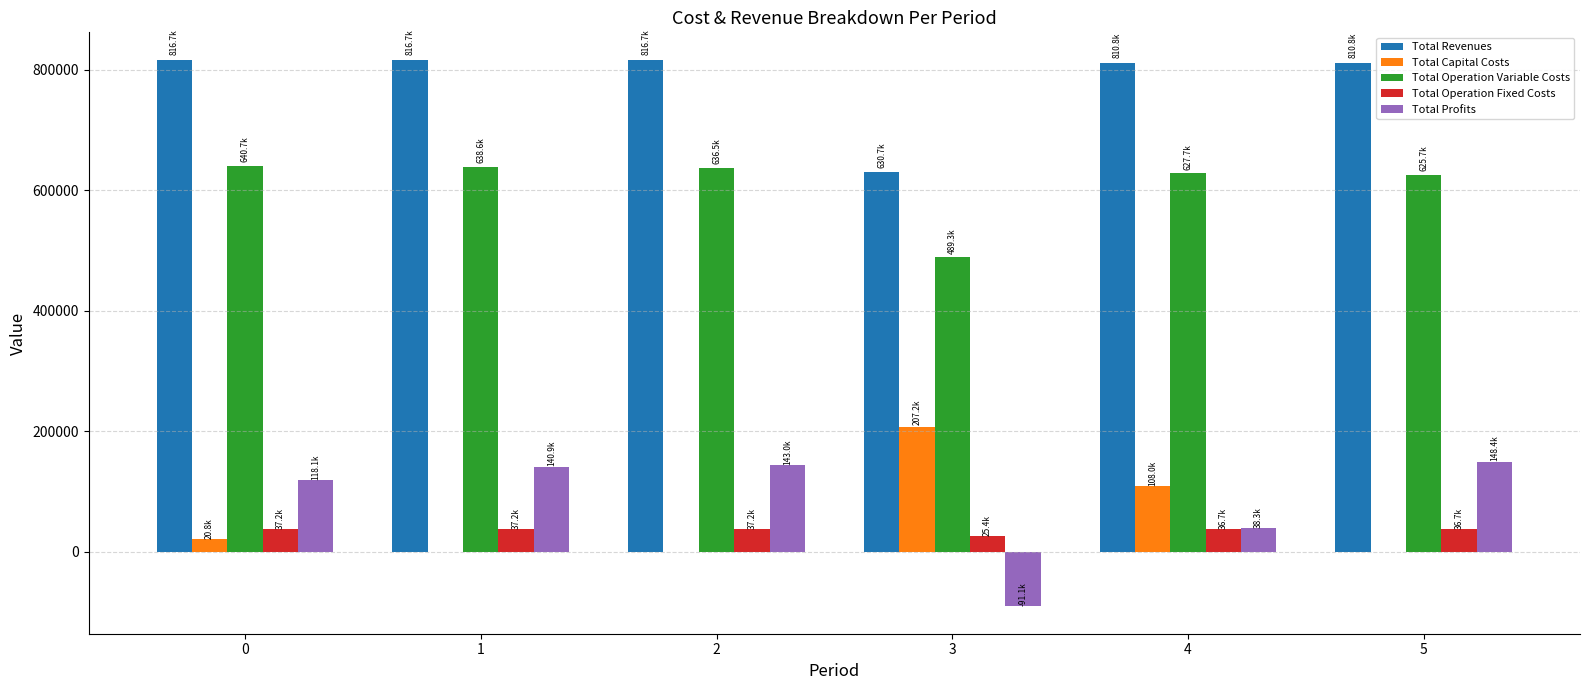

The value of Total Operation Variable Costs at 0 is 991848.6. True or false?

False